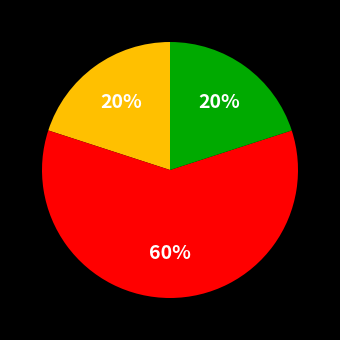

To the nearest percent, what is the difference between the largest and smallest slice percentages?

40%